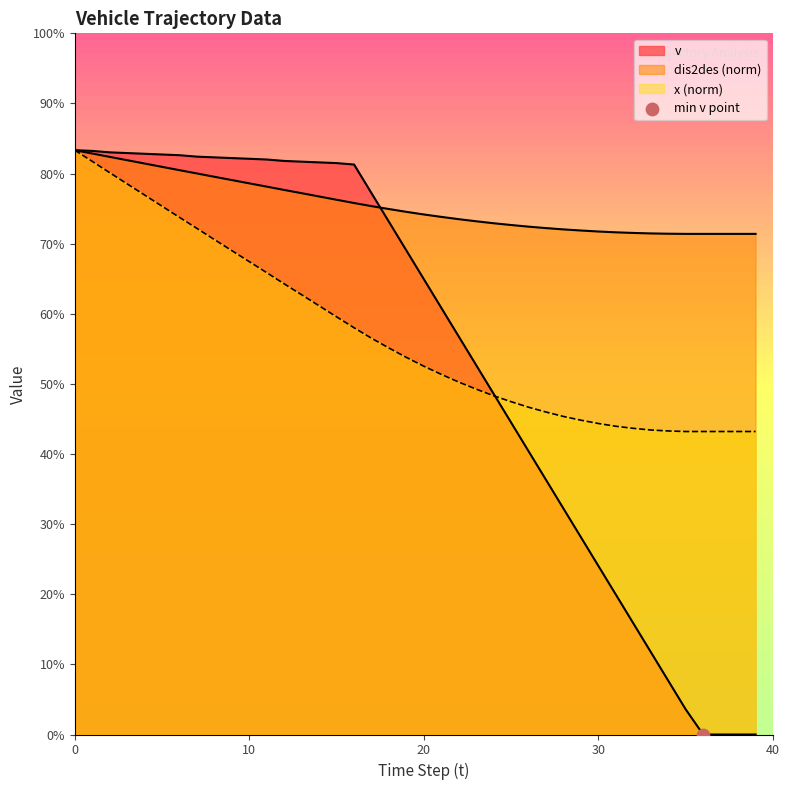

Which series reaches the minimum Y coordinate?

v